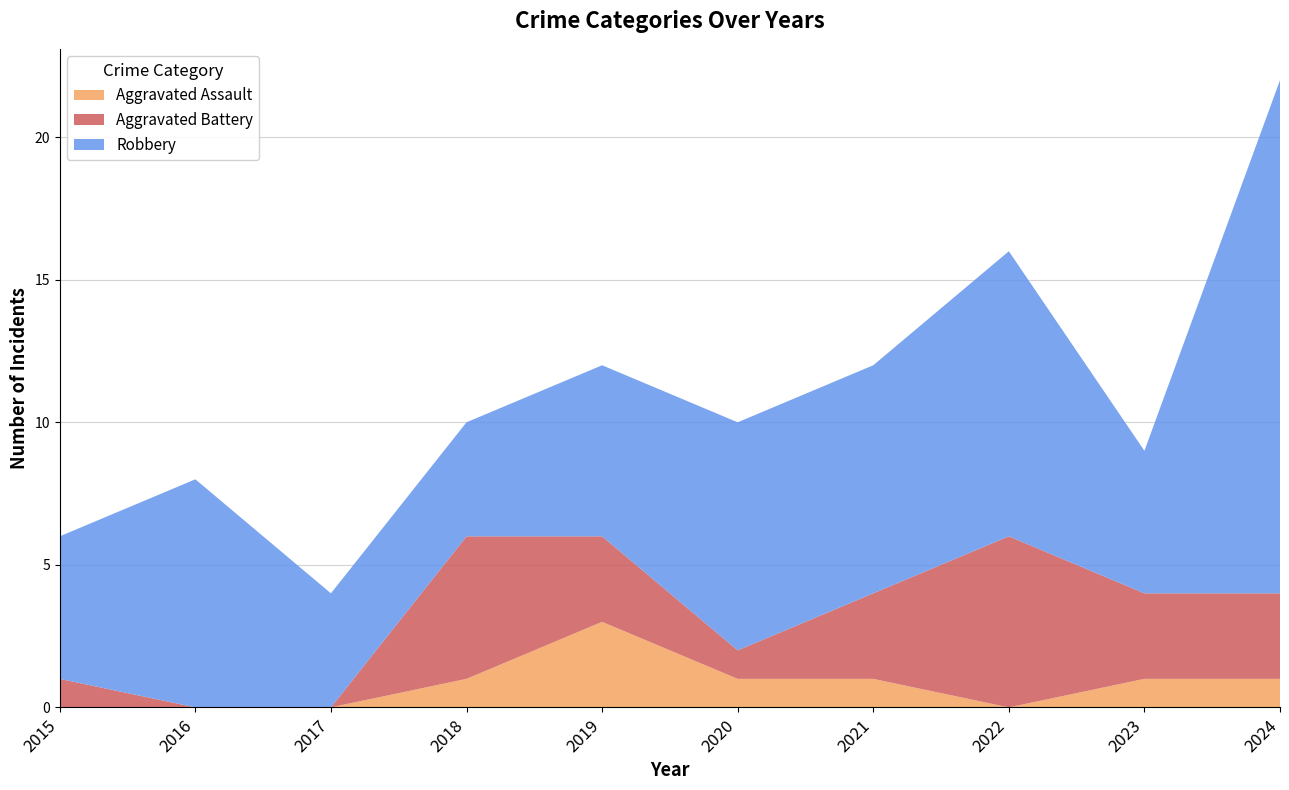

Reading right to left, what are all the values shown in this chart?

Aggravated Assault: 2024=1	2023=1	2022=0	2021=1	2020=1	2019=3	2018=1	2017=0	2016=0	2015=0
Aggravated Battery: 2024=3	2023=3	2022=6	2021=3	2020=1	2019=3	2018=5	2017=0	2016=0	2015=1
Robbery: 2024=18	2023=5	2022=10	2021=8	2020=8	2019=6	2018=4	2017=4	2016=8	2015=5